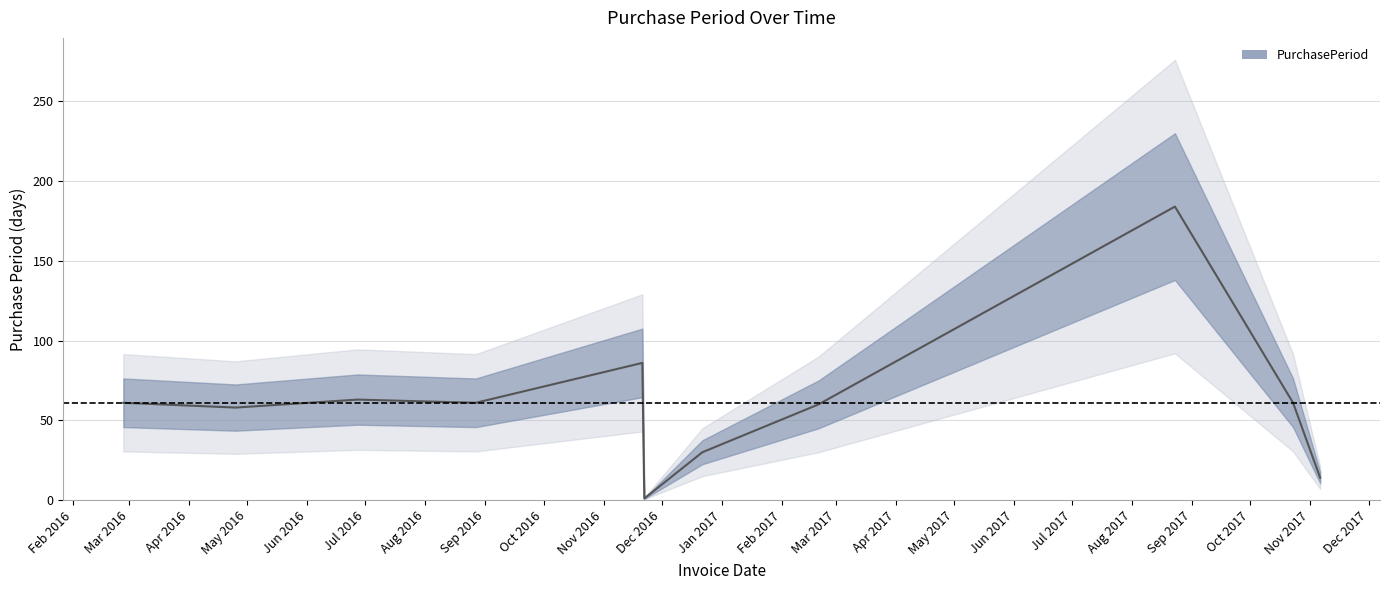

What is the label of the 9th point from the right?

2016-06-27